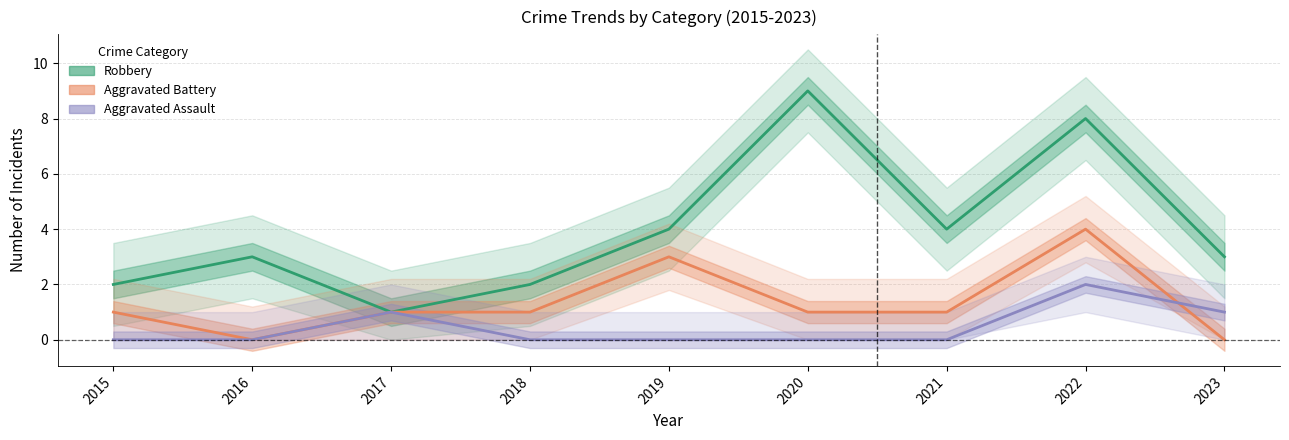

Which series changed the most between 2016 and 2019?

Aggravated Battery